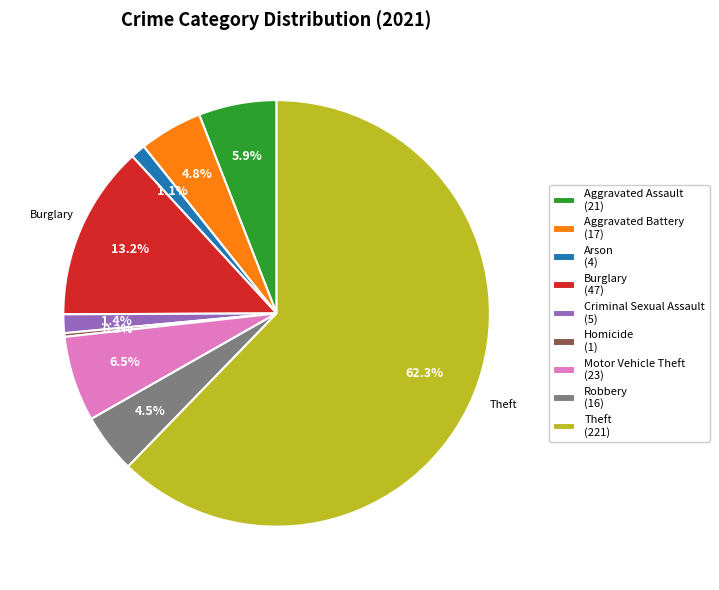

Count the number of slices in the pie.

9